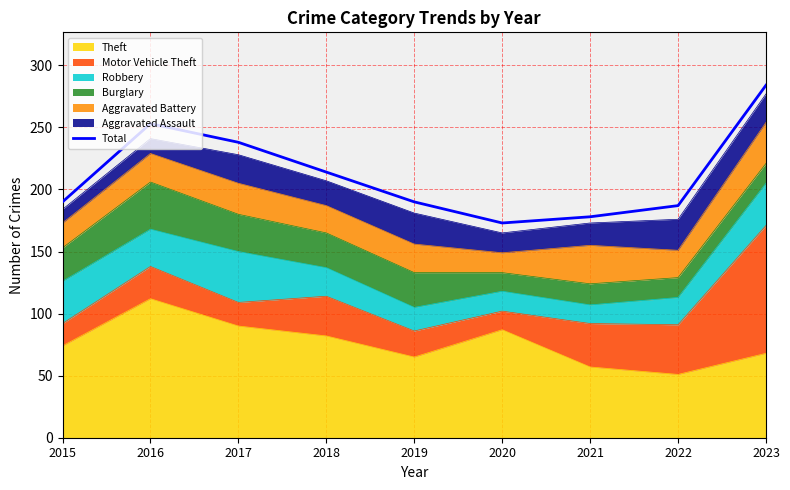

At which category does the data reach its first local peak?

2016